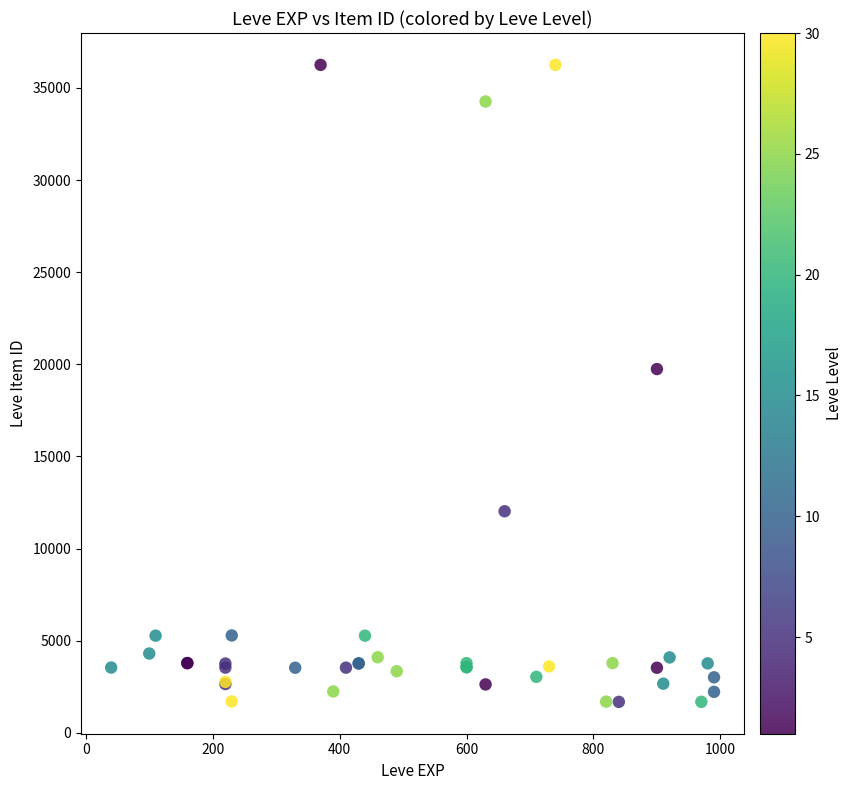

What Y value in the scatter plot is closest to 18967?

19744